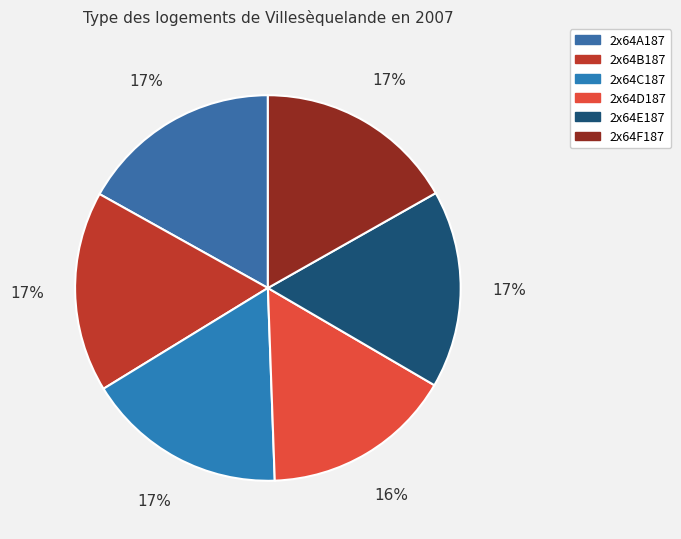

How many slices are in this pie chart?

6